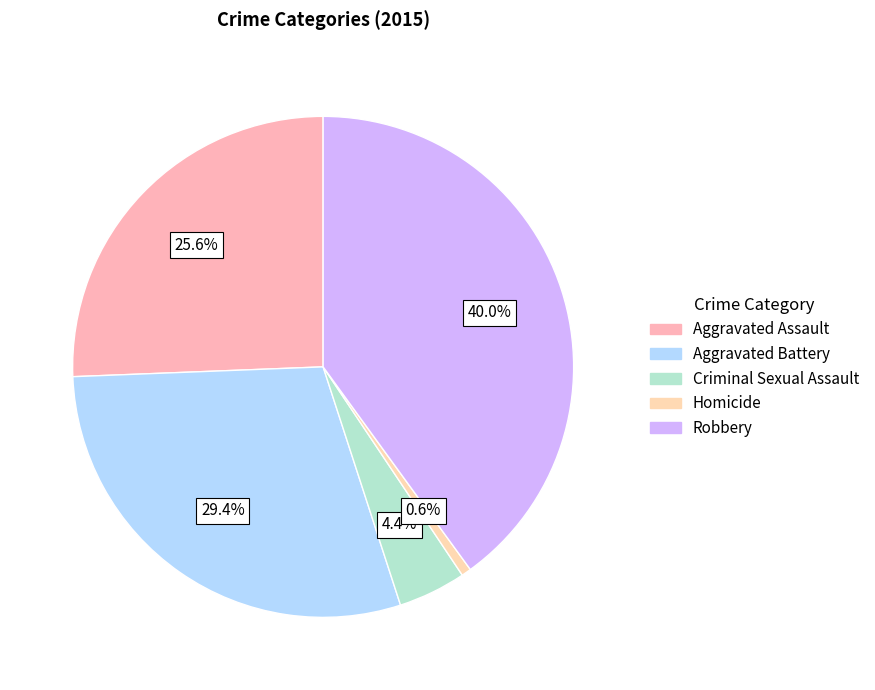

Which slice is the largest?

Robbery